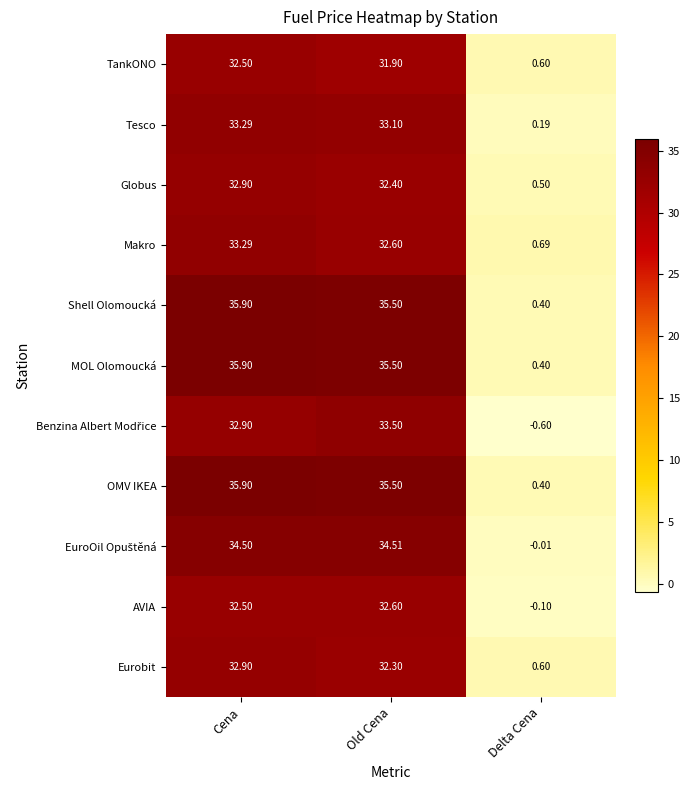

At which category is the sum across all series the highest?

Cena